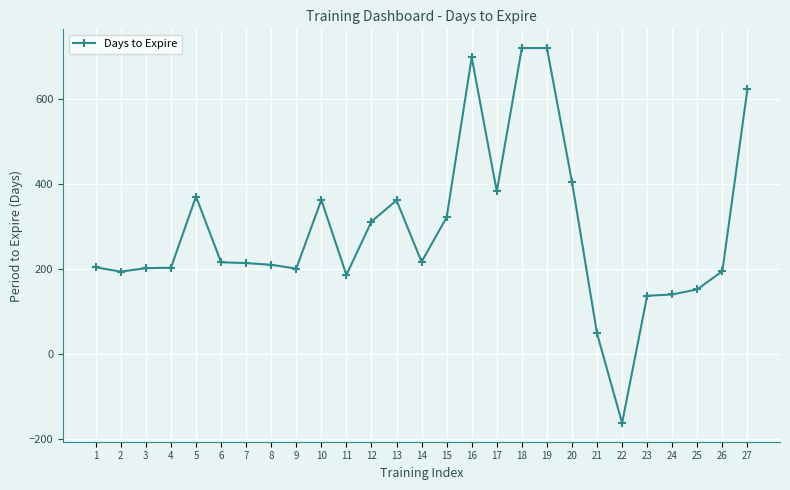

True or false: there are more than 0 points higher than both neighbors.

True